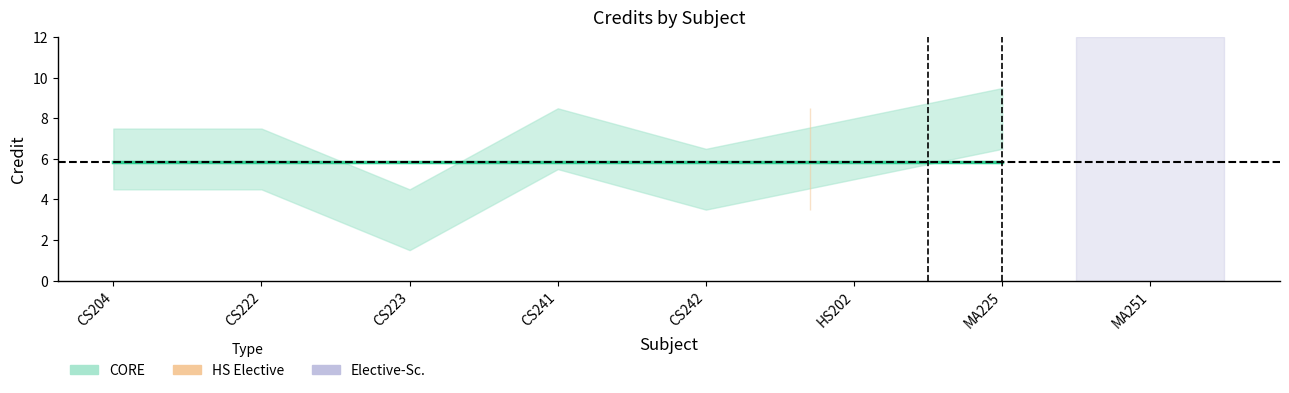

What is the approximate value at CS204?

6